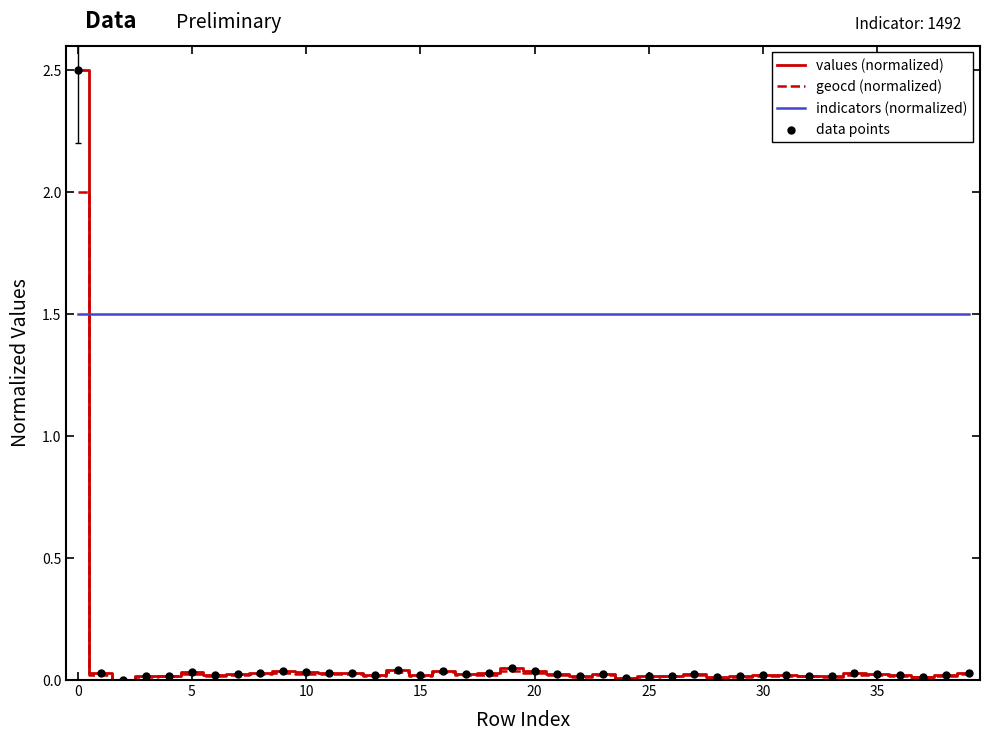

Which series has the largest total across all categories?

indicators (normalized)